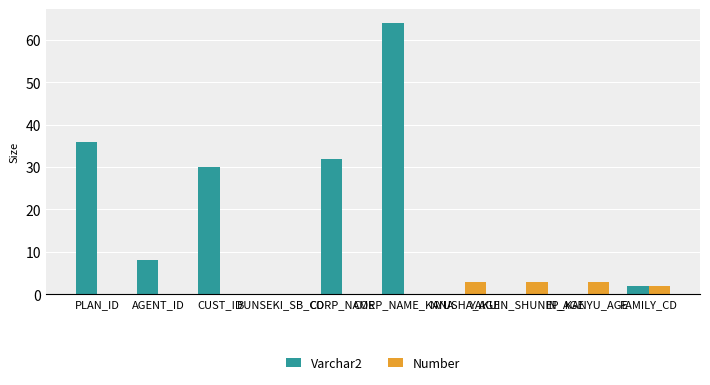

What is the greatest value displayed?

64